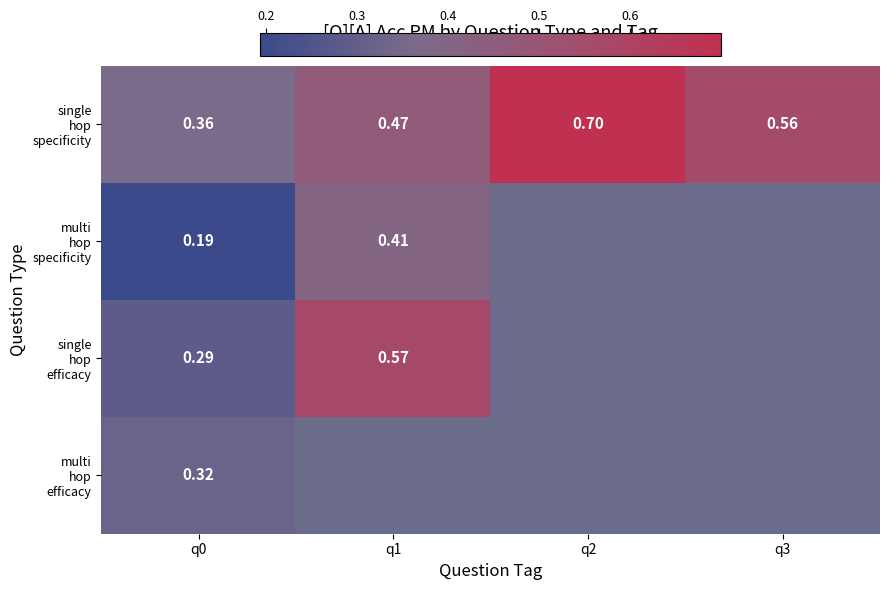

What is the spread (max minus min) of values at q0?

0.2